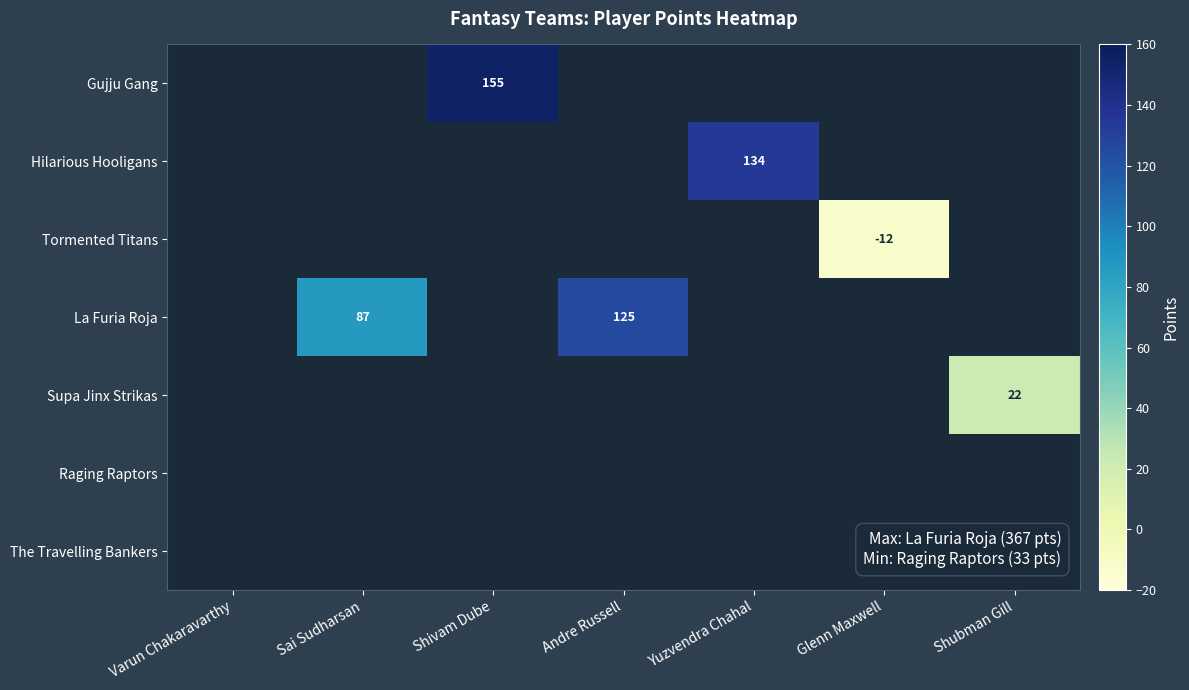

The value of Hilarious Hooligans at Yuzvendra Chahal is 70. True or false?

False